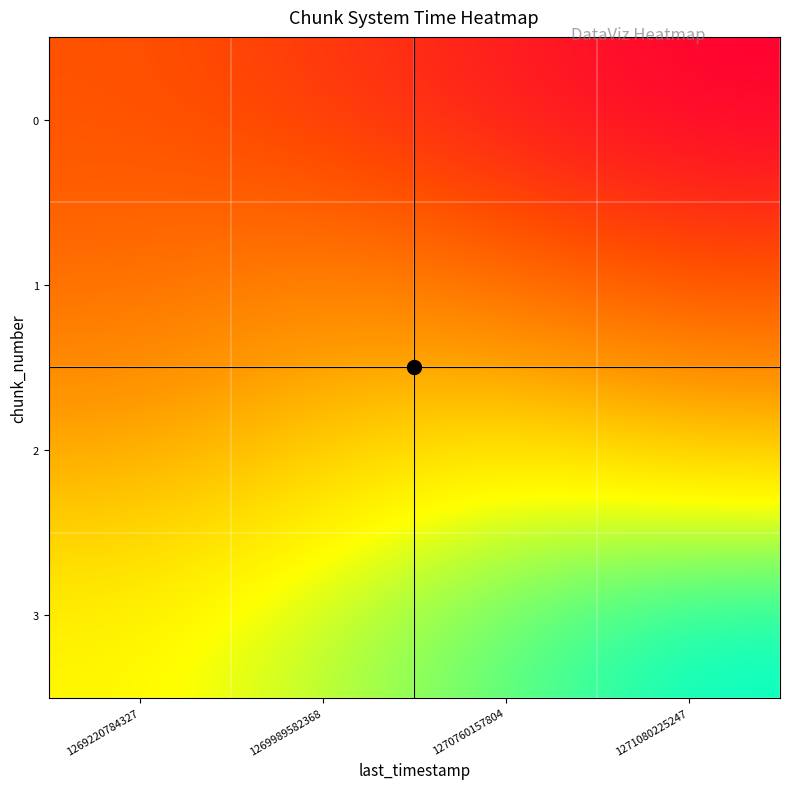

List the series in order of their peak value, lowest first.

0, 1, 2, 3